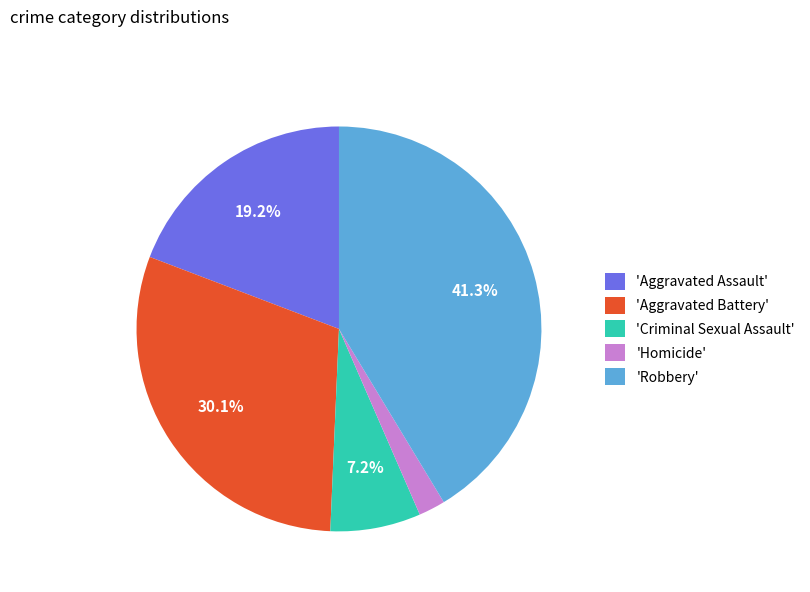

Rank the categories by value from highest to lowest.

'Robbery', 'Aggravated Battery', 'Aggravated Assault', 'Criminal Sexual Assault', 'Homicide'